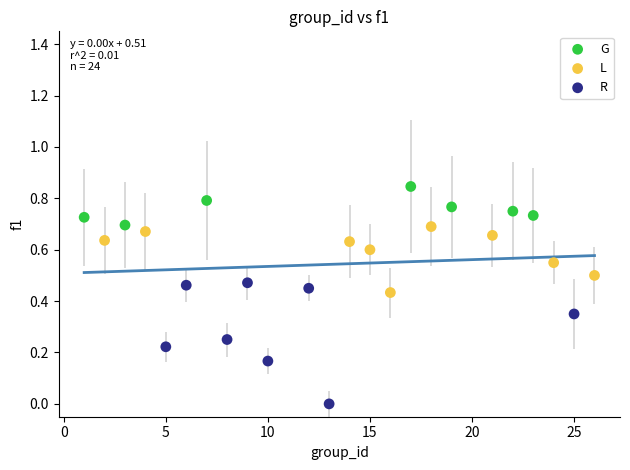

Which series contains the highest Y value?

G